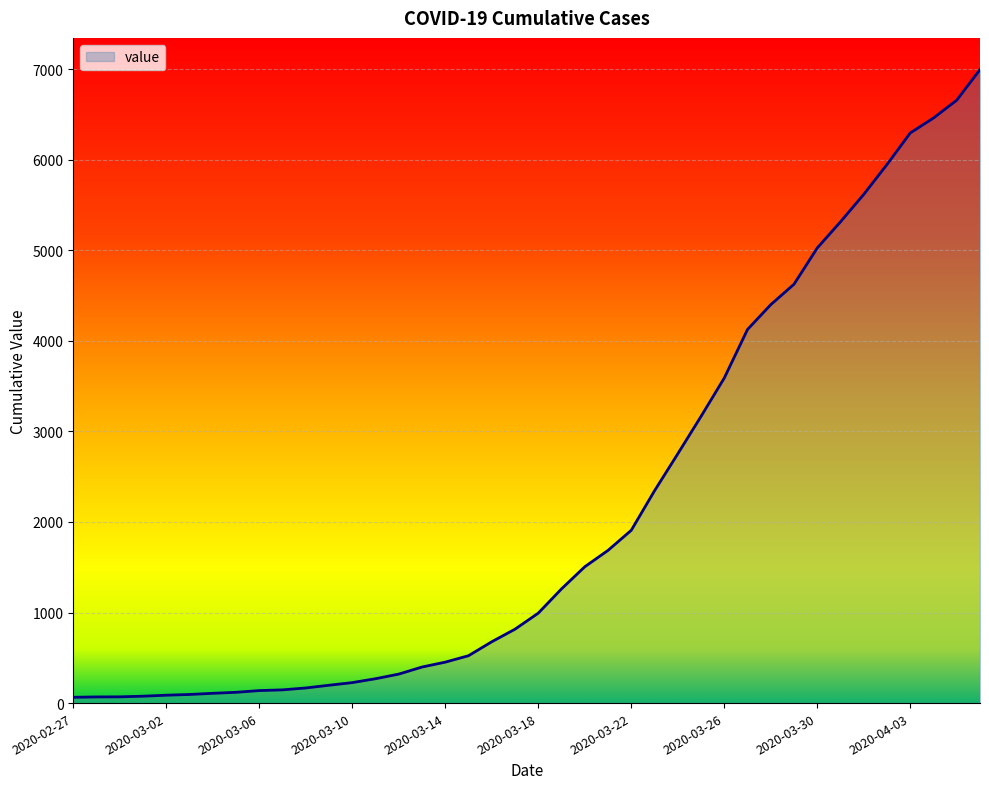

What is the difference between the maximum and minimum values?

6931